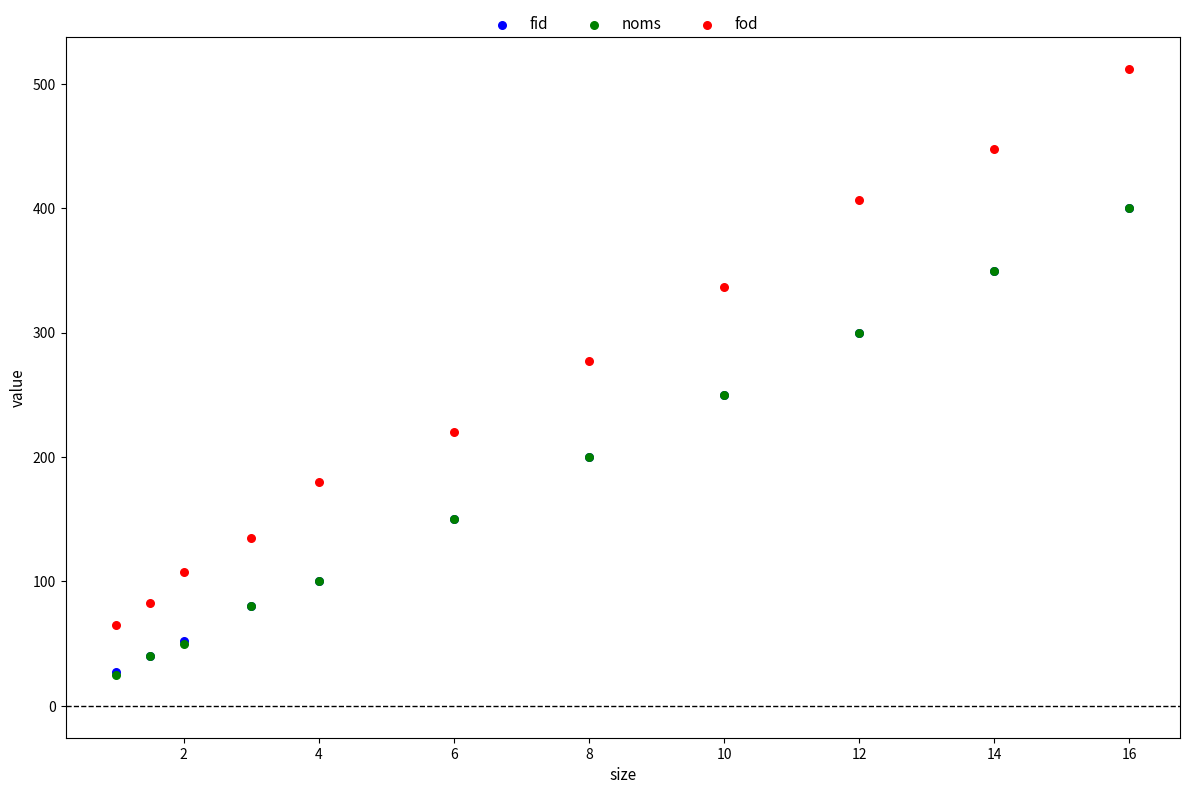

Which series has the widest spread of Y values?

fod